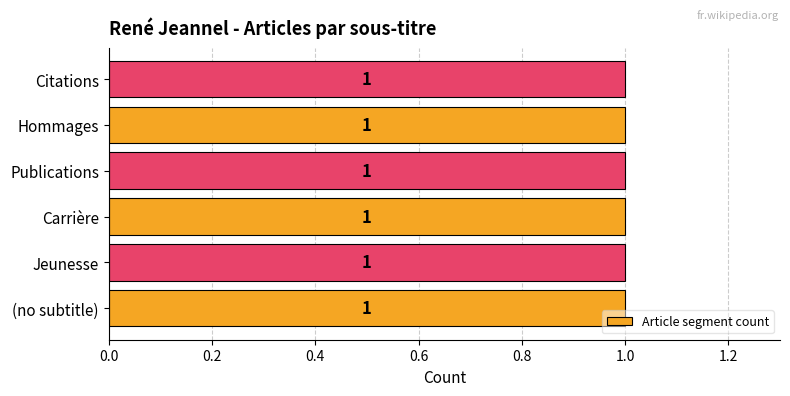

Where is the data nearest to the value 2?

Carrière